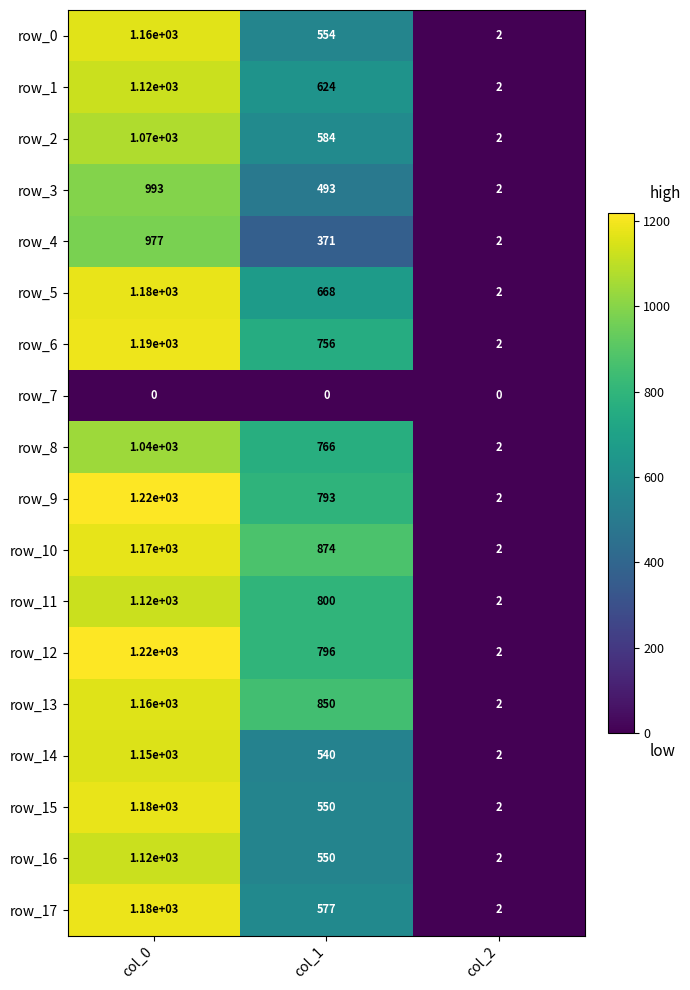

Rank the categories by row_2 value from lowest to highest.

col_2, col_1, col_0